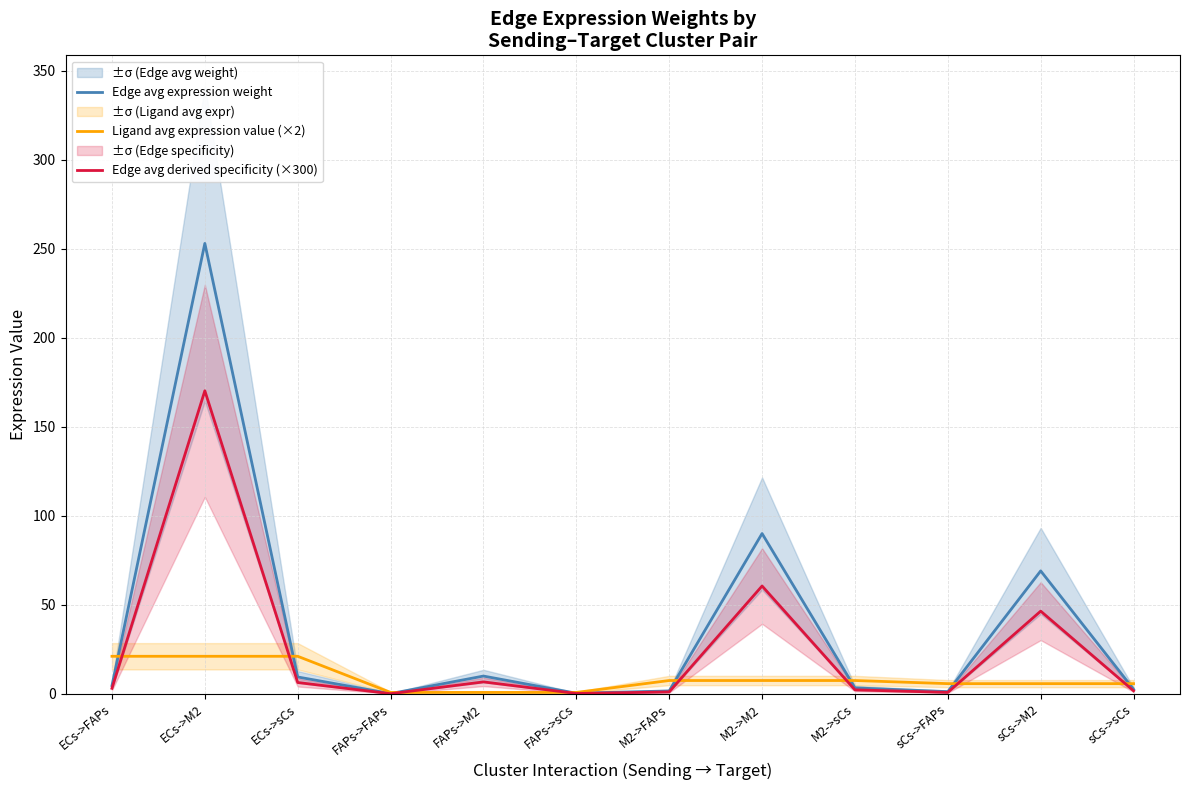

Which has a higher value, ECs->FAPs or sCs->FAPs?

ECs->FAPs